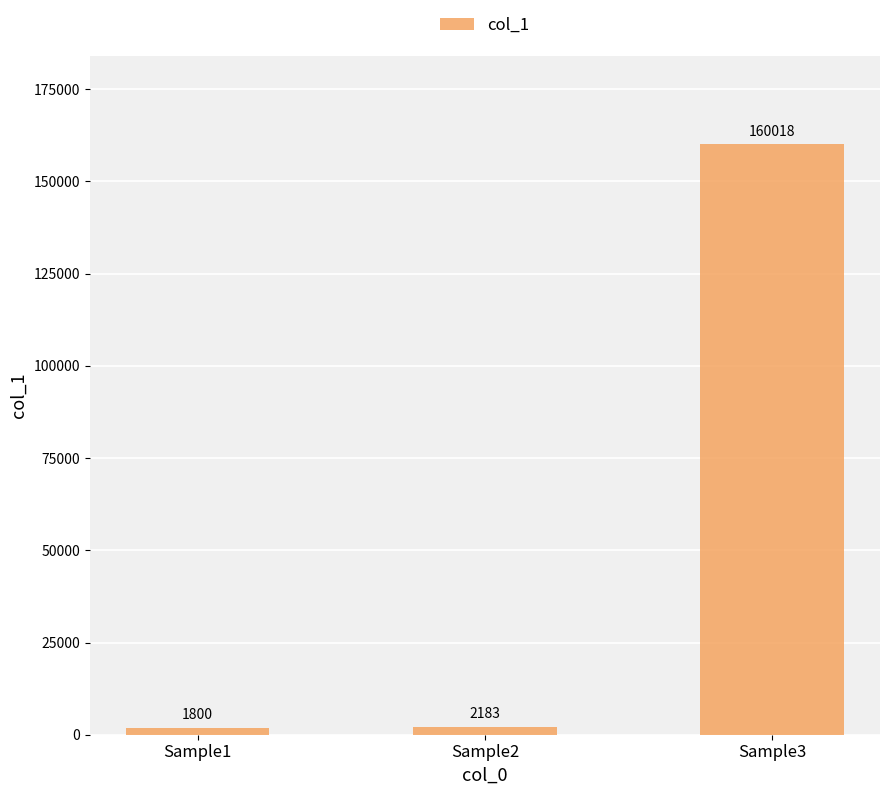

The value at Sample2 is 2183. True or false?

True